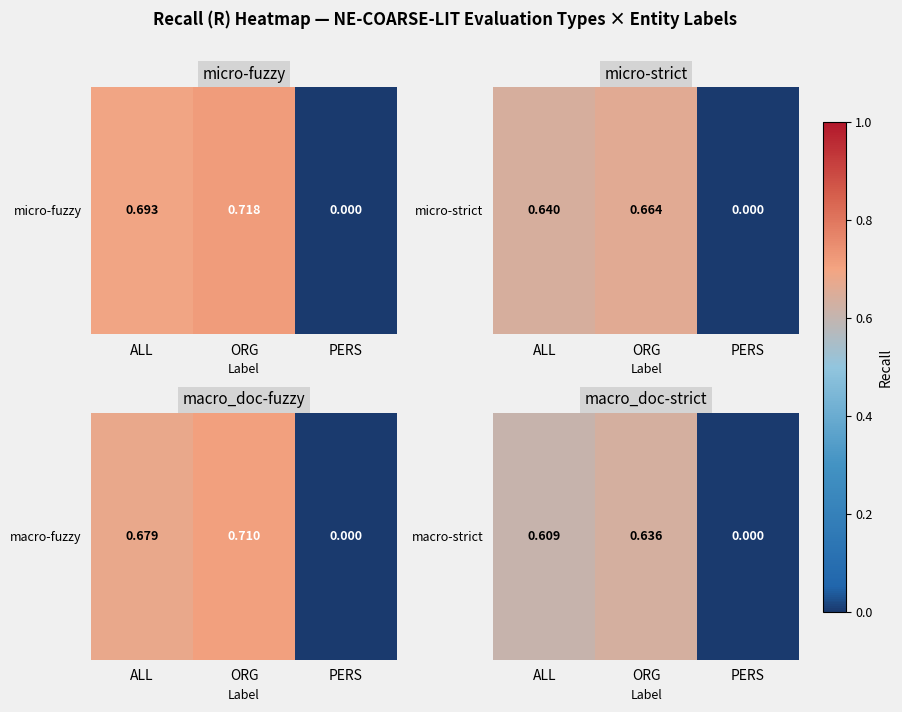

Between PERS and ALL, which is larger?

ALL